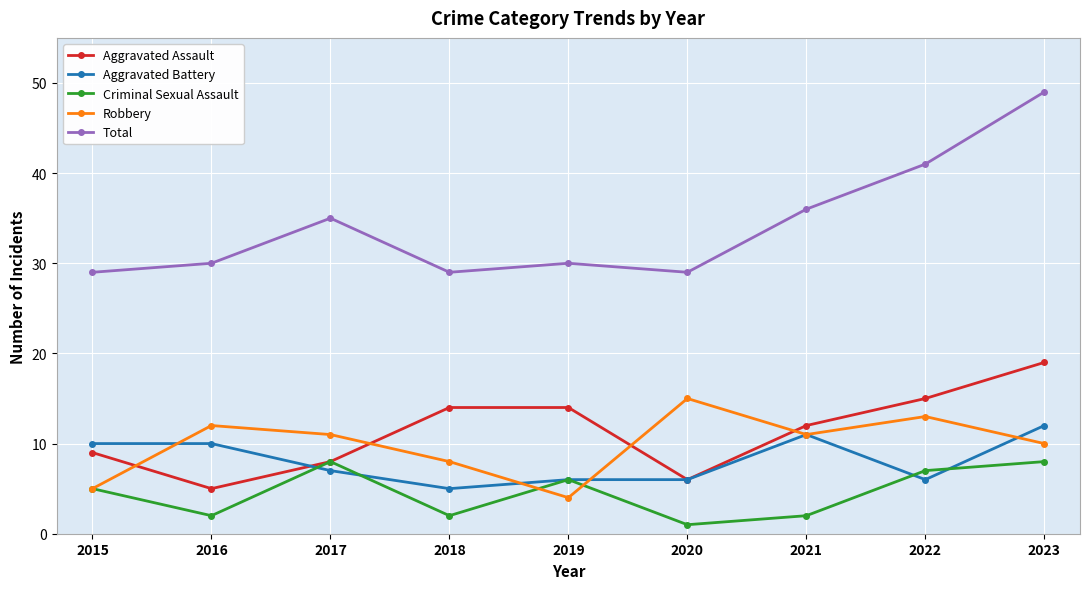

Between 2015 and 2020, which series saw the biggest shift?

Robbery